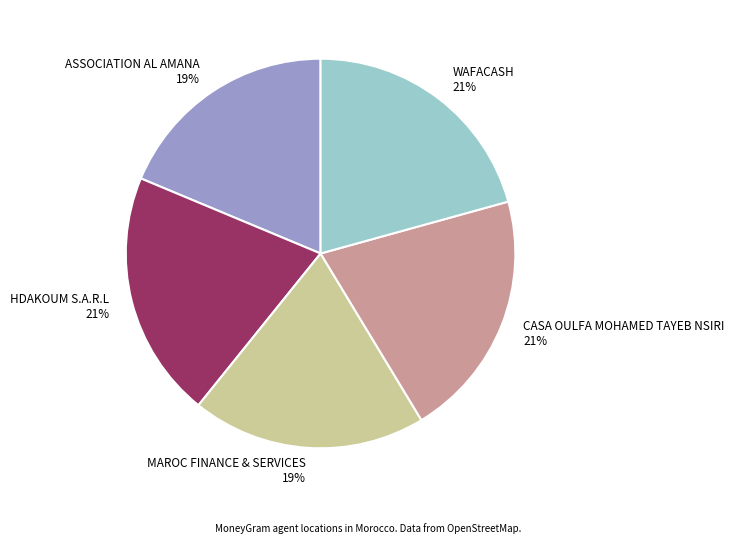

Does WAFACASH account for over 50% of the chart?

No